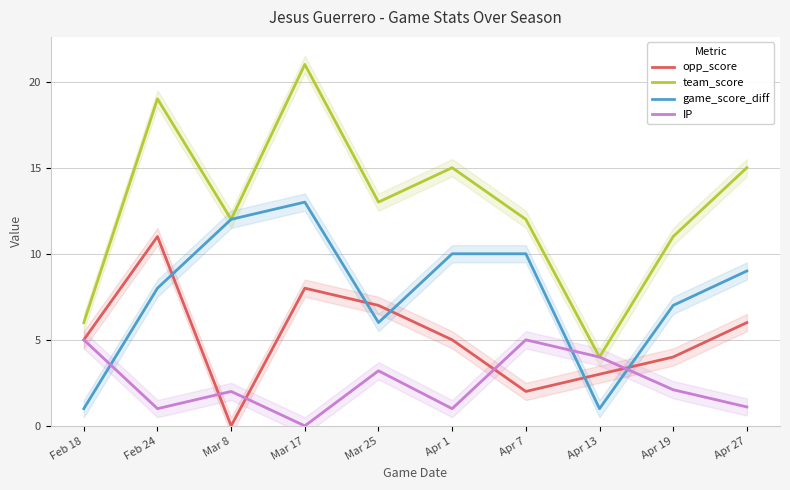

Reading left to right, transcribe all the data shown in this chart.

opp_score: Feb 18=5.0	Feb 24=11.0	Mar 8=0.0	Mar 17=8.0	Mar 25=7.0	Apr 1=5.0	Apr 7=2.0	Apr 13=3.0	Apr 19=4.0	Apr 27=6.0
team_score: Feb 18=6.0	Feb 24=19.0	Mar 8=12.0	Mar 17=21.0	Mar 25=13.0	Apr 1=15.0	Apr 7=12.0	Apr 13=4.0	Apr 19=11.0	Apr 27=15.0
game_score_diff: Feb 18=1.0	Feb 24=8.0	Mar 8=12.0	Mar 17=13.0	Mar 25=6.0	Apr 1=10.0	Apr 7=10.0	Apr 13=1.0	Apr 19=7.0	Apr 27=9.0
IP: Feb 18=5.0	Feb 24=1.0	Mar 8=2.0	Mar 17=0.0	Mar 25=3.2	Apr 1=1.0	Apr 7=5.0	Apr 13=4.0	Apr 19=2.1	Apr 27=1.1